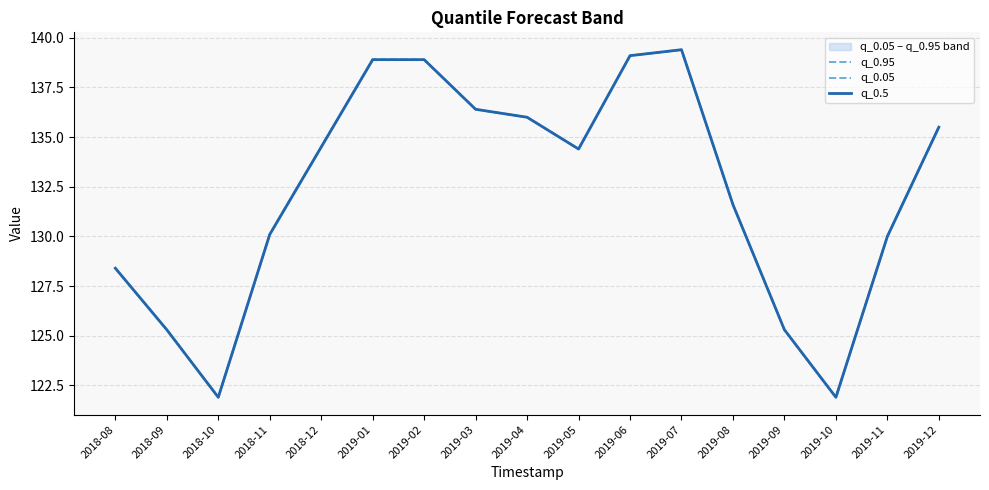

True or false: q_0.95 and q_0.05 cross at least once.

False